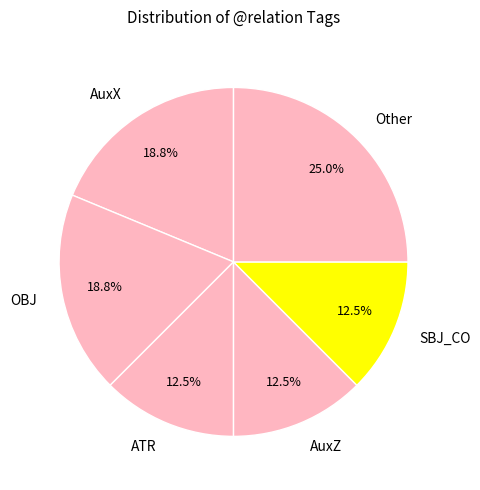

Is OBJ the majority of the pie?

No